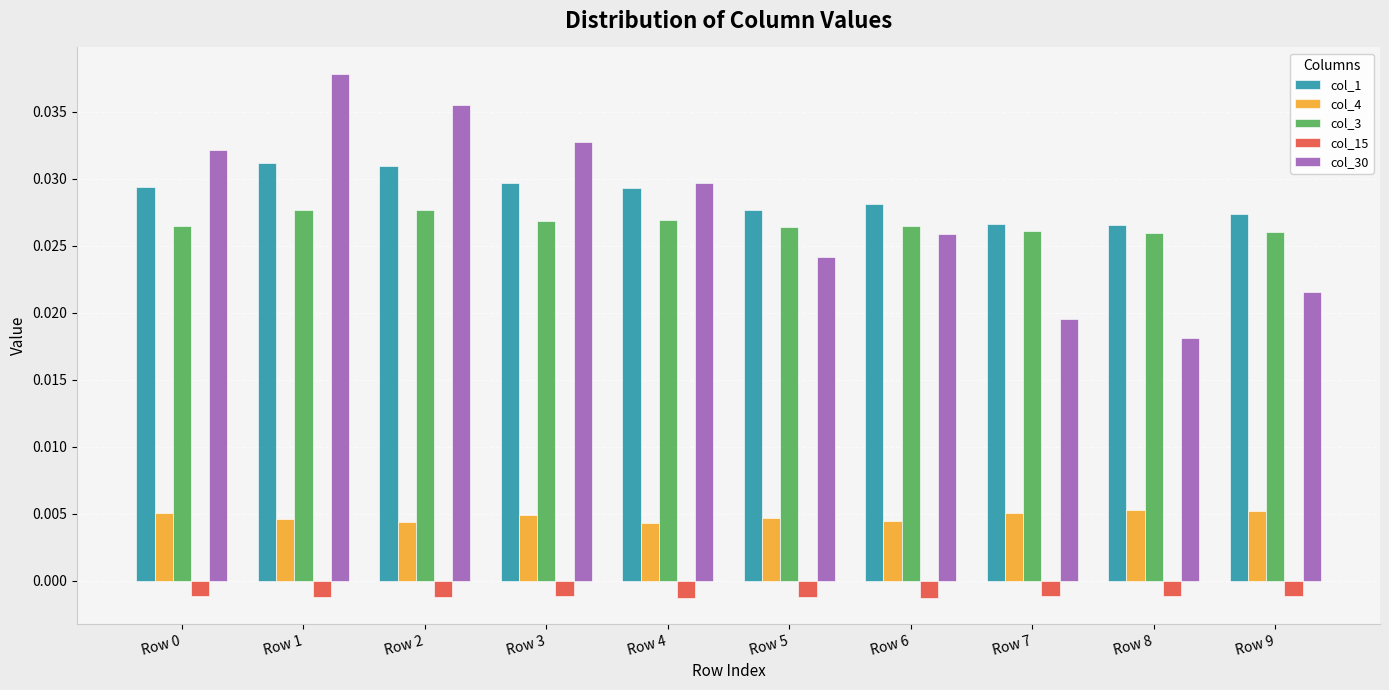

At which label is col_30 closest to 0?

Row 8